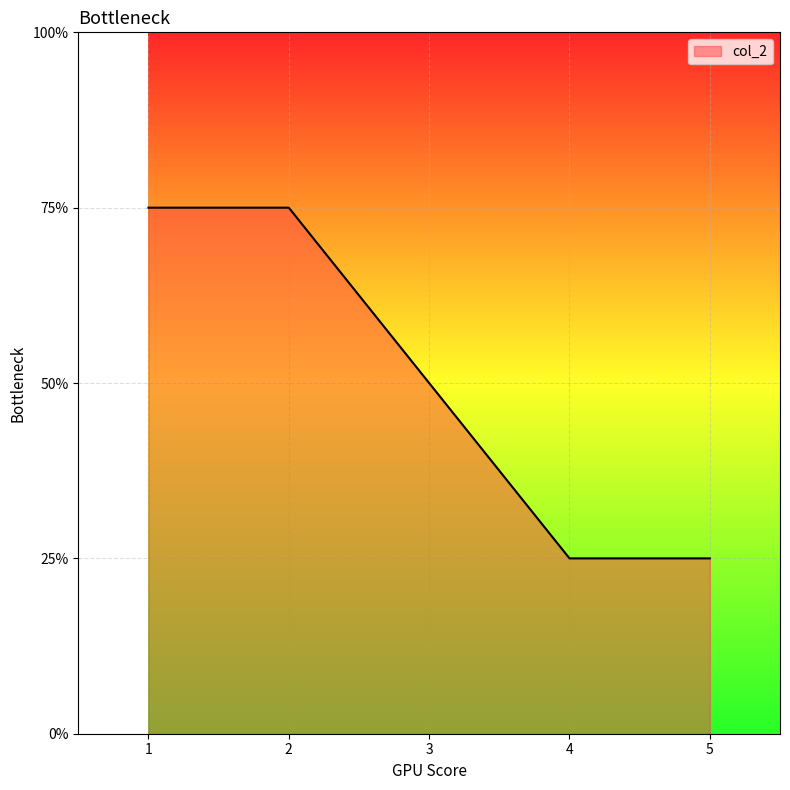

Does the chart have visible grid lines?

Yes